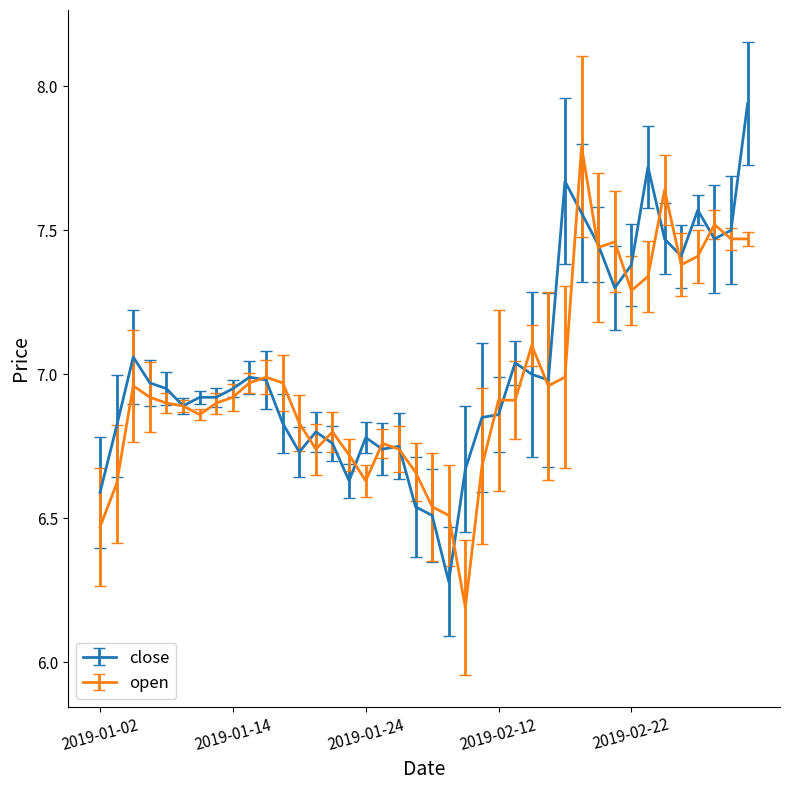

Which series has the largest total across all categories?

close